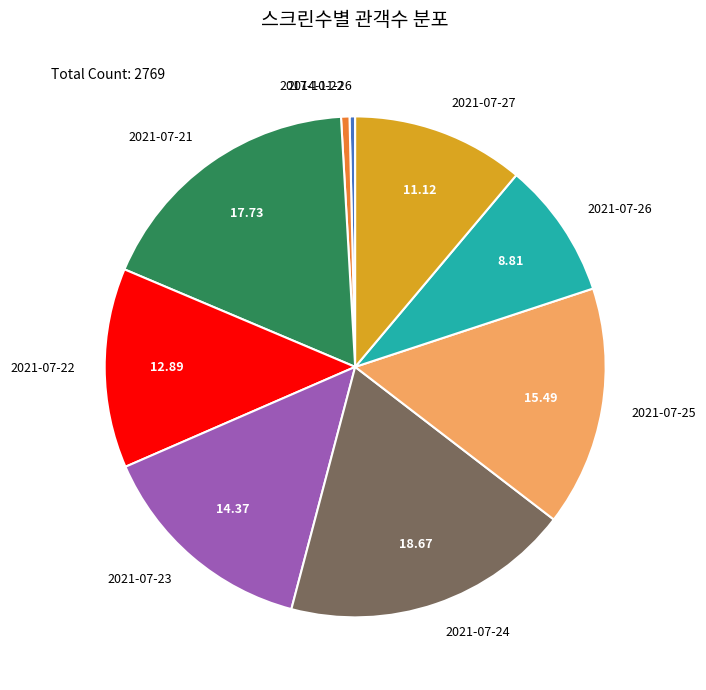

What is the largest slice in the pie chart?

2021-07-24